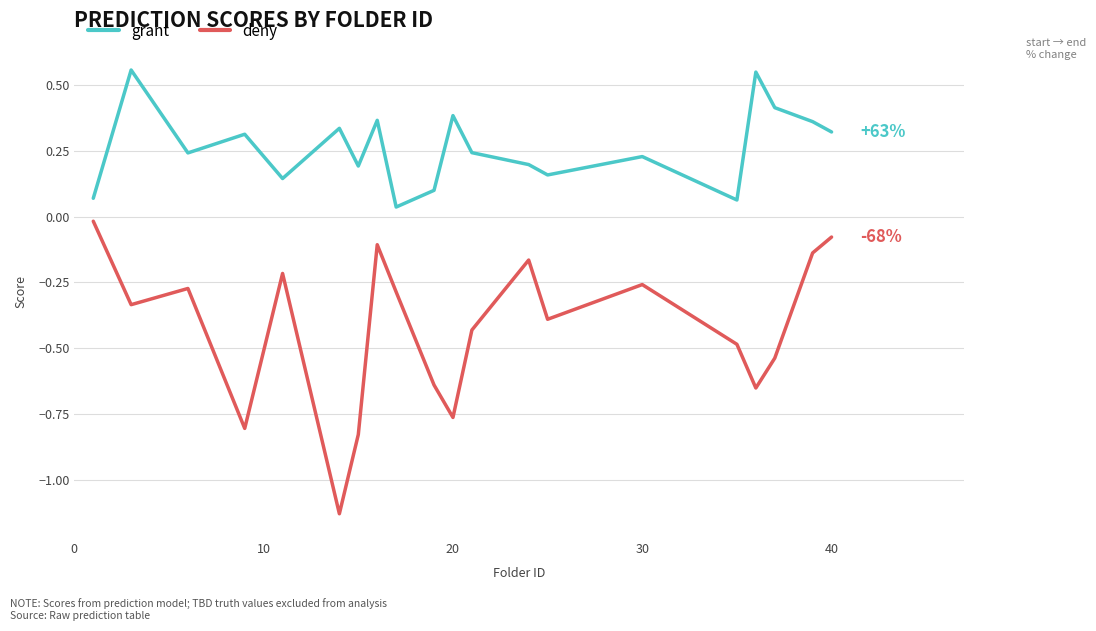

Which series has the largest total across all categories?

grant